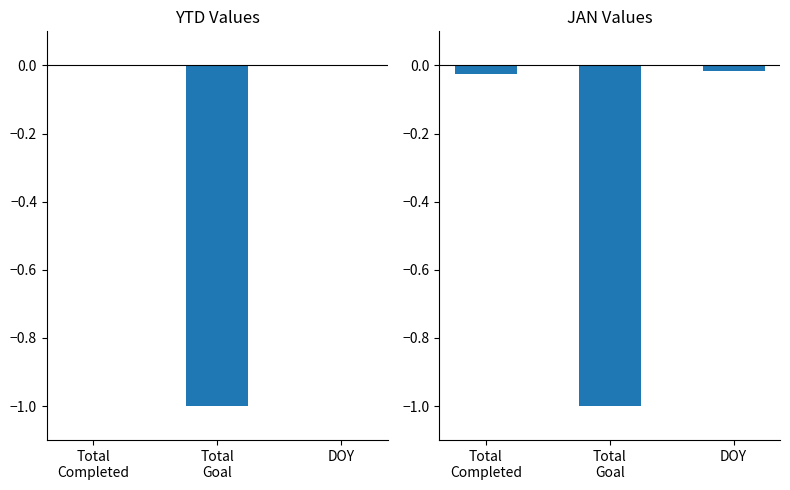

What is the difference between the JAN values at Total
Goal and DOY?

1.0